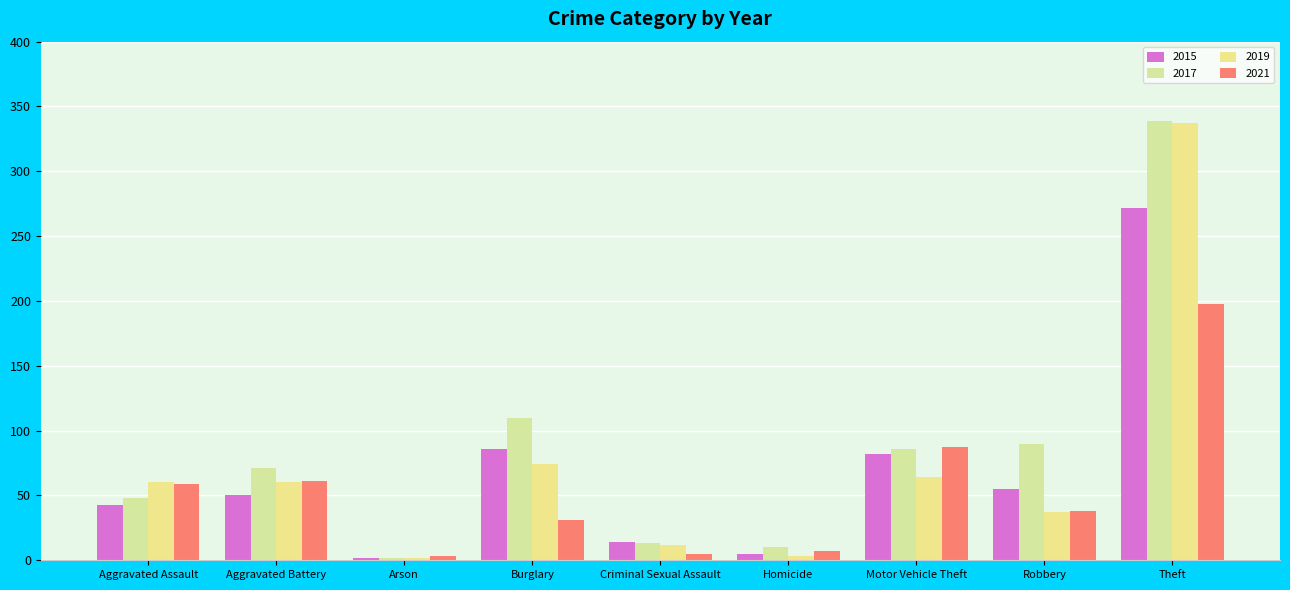

What is the sum of the 2019 values at Arson and Motor Vehicle Theft?

66